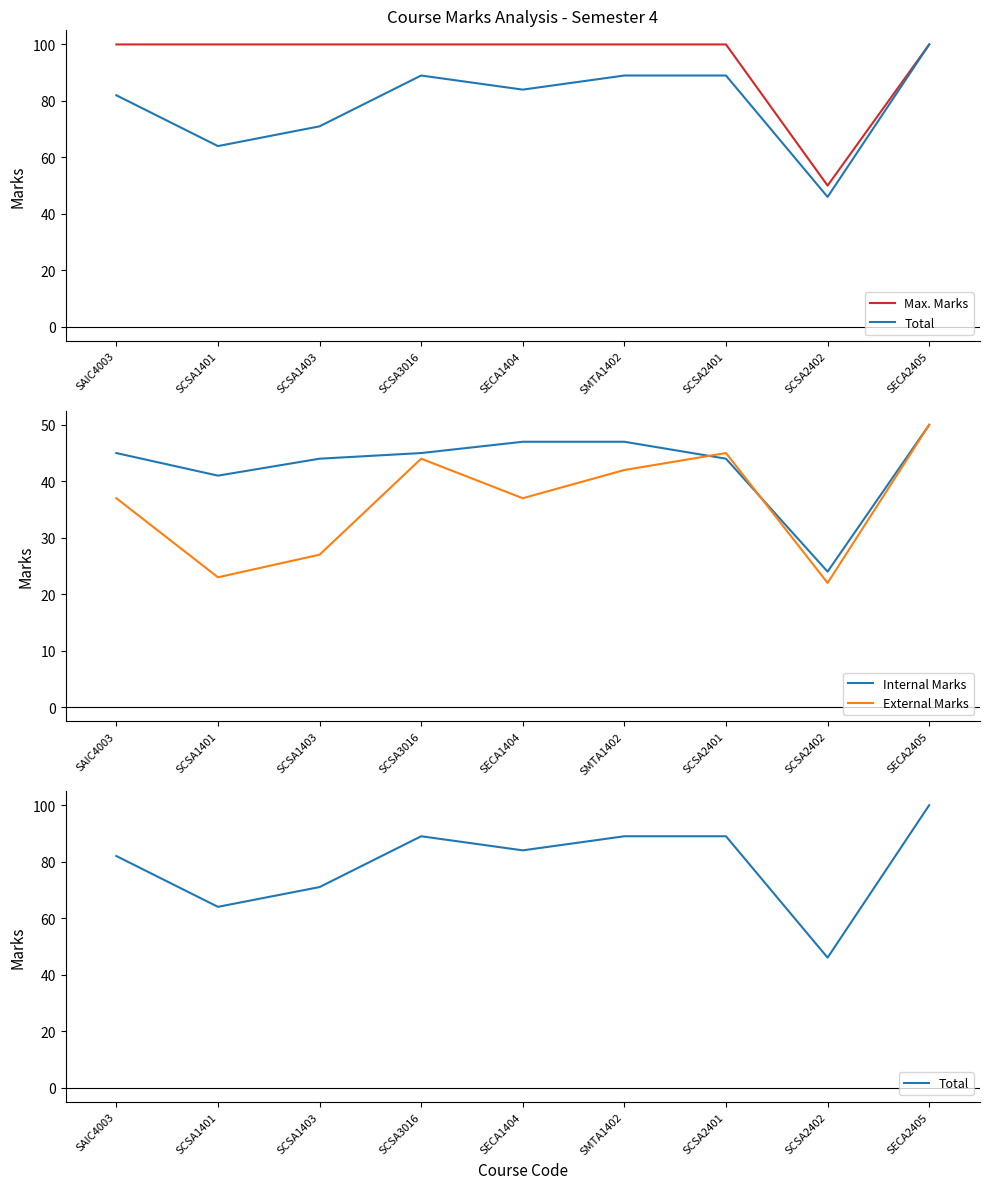

At how many categories does at least one series exceed 31?

9